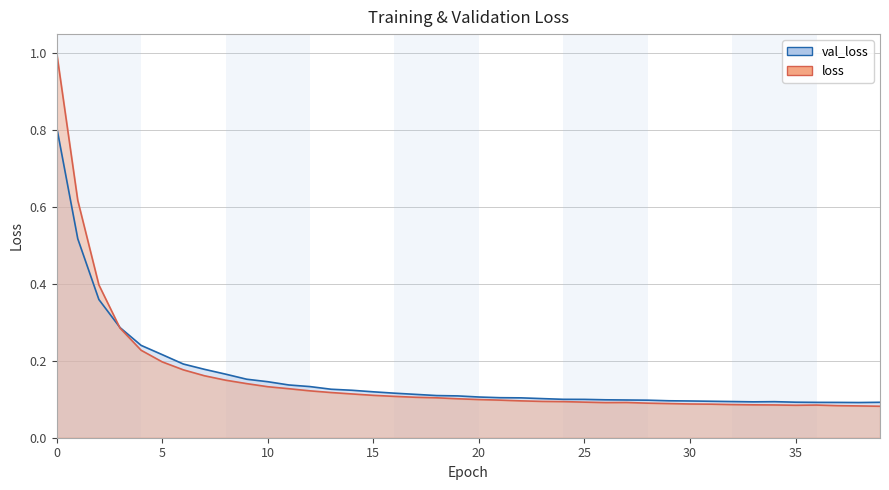

True or false: val_loss and loss cross at least once.

True